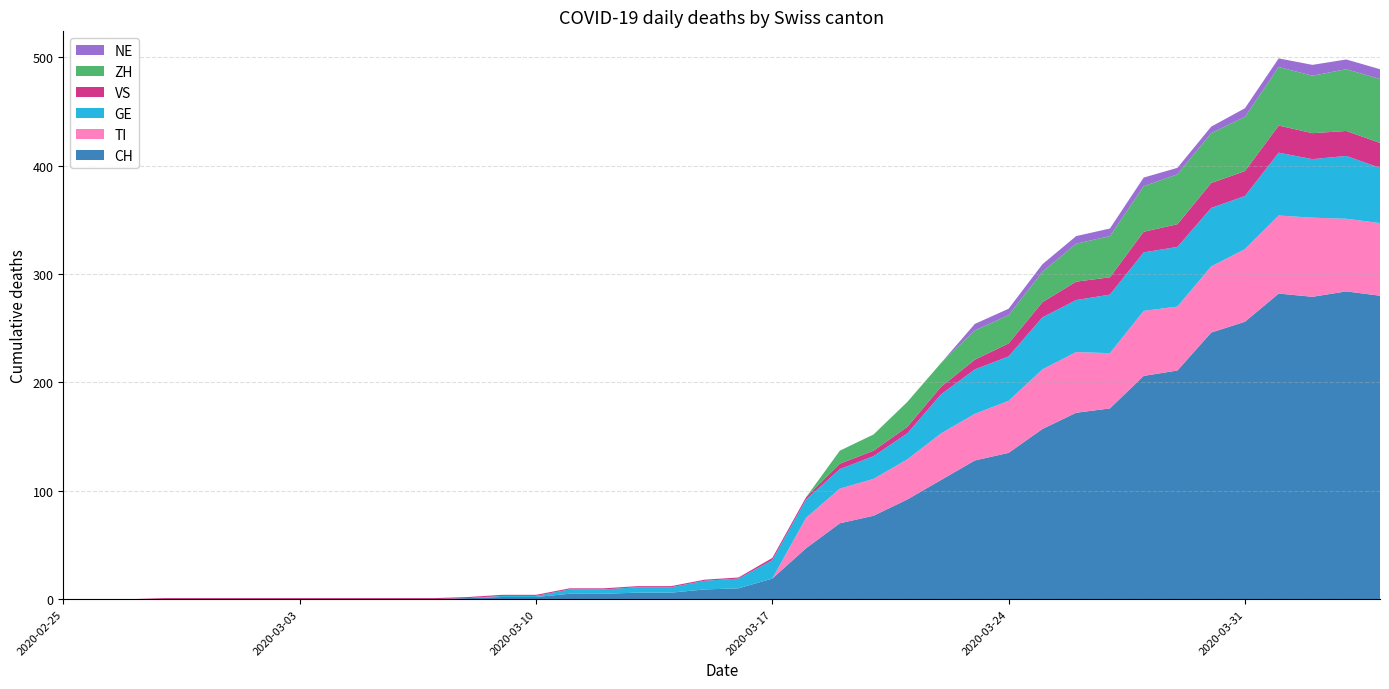

Reading left to right, transcribe all the data shown in this chart.

CH: 0	0	0	0	0	0	0	0	0	0	0	0	1	2	2	5	5	6	6	9	10	19	47	70	77	92	110	128	135	157	172	176	206	211	246	256	282	279	284	280
TI: 0	0	0	0	0	0	0	0	0	0	0	0	0	0	0	0	0	0	0	0	0	0	28	32	34	37	43	43	48	55	56	51	60	59	61	67	72	73	67	67
GE: 0	0	0	0	0	0	0	0	0	0	0	0	0	1	1	4	4	5	5	8	9	17	17	18	21	24	36	41	41	48	48	54	54	55	54	49	58	54	58	51
VS: 0	0	0	1	1	1	1	1	1	1	1	1	1	1	1	1	1	1	1	1	1	2	2	5	5	6	7	9	12	14	17	16	19	21	23	23	25	24	23	23
ZH: 0	0	0	0	0	0	0	0	0	0	0	0	0	0	0	0	0	0	0	0	0	0	0	12	15	23	22	27	26	28	35	38	42	46	46	50	54	53	57	59
NE: 0	0	0	0	0	0	0	0	0	0	0	0	0	0	0	0	0	0	0	0	0	0	0	0	0	0	0	6	6	7	7	7	8	6	6	8	8	10	9	9